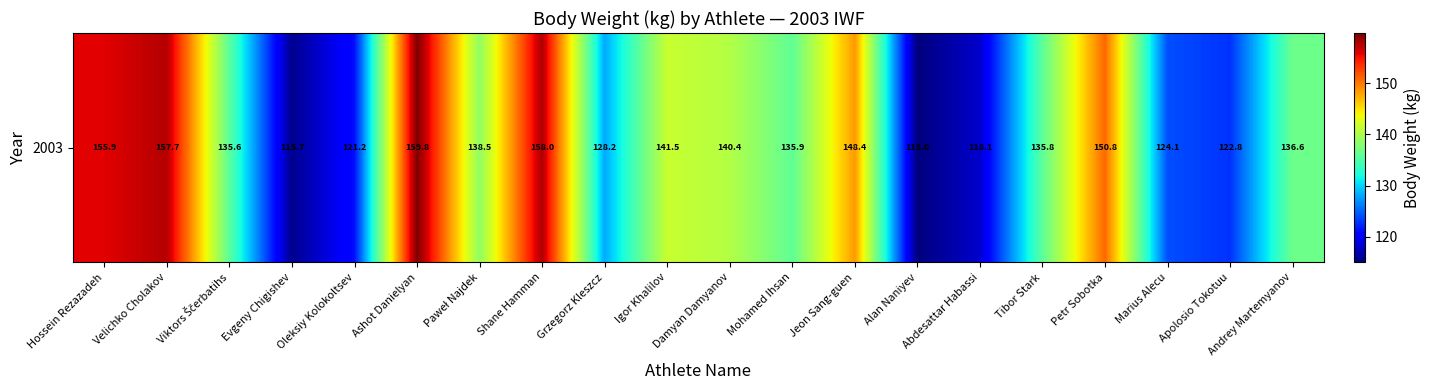

Reading left to right, extract all data points from this chart.

Hossein Rezazadeh=155.9	Velichko Cholakov=157.7	Viktors Ščerbatihs=135.6	Evgeny Chigishev=115.7	Oleksiy Kolokoltsev=121.2	Ashot Danielyan=159.8	Paweł Najdek=138.5	Shane Hamman=158.0	Grzegorz Kleszcz=128.2	Igor Khalilov=141.5	Damyan Damyanov=140.4	Mohamed Ihsan=135.9	Jeon Sang-guen=148.4	Alan Naniyev=115.0	Abdesattar Habassi=118.1	Tibor Stark=135.8	Petr Sobotka=150.8	Marius Alecu=124.1	Apolosio Tokotuu=122.8	Andrey Martemyanov=136.6